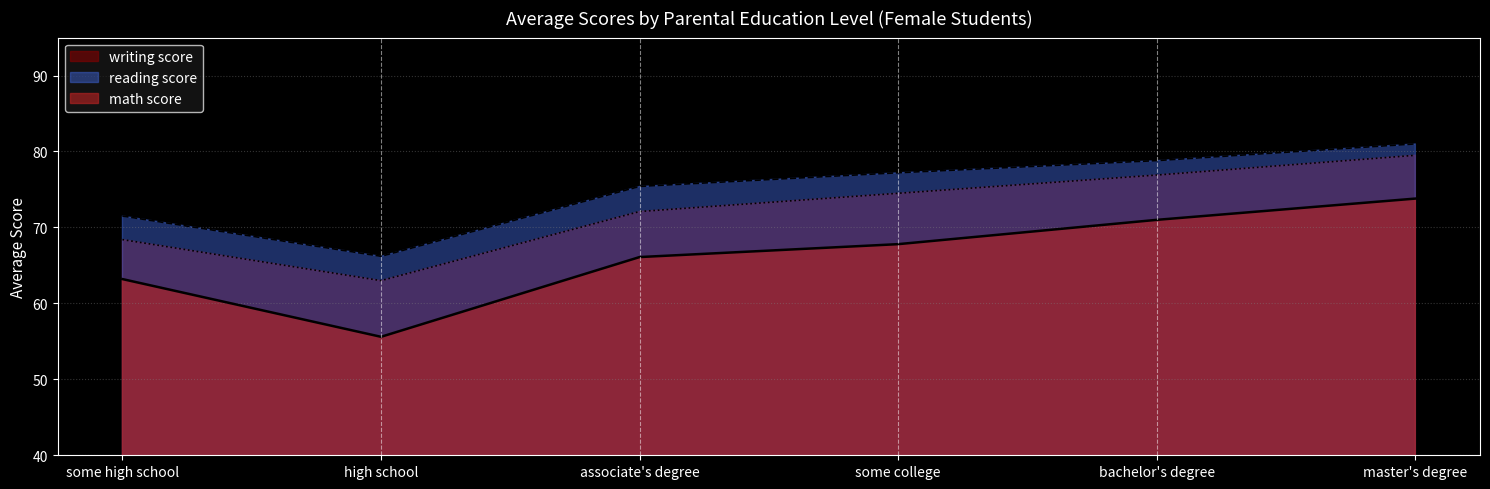

What is the value of the reading score point at the 6th from the left?

81.0